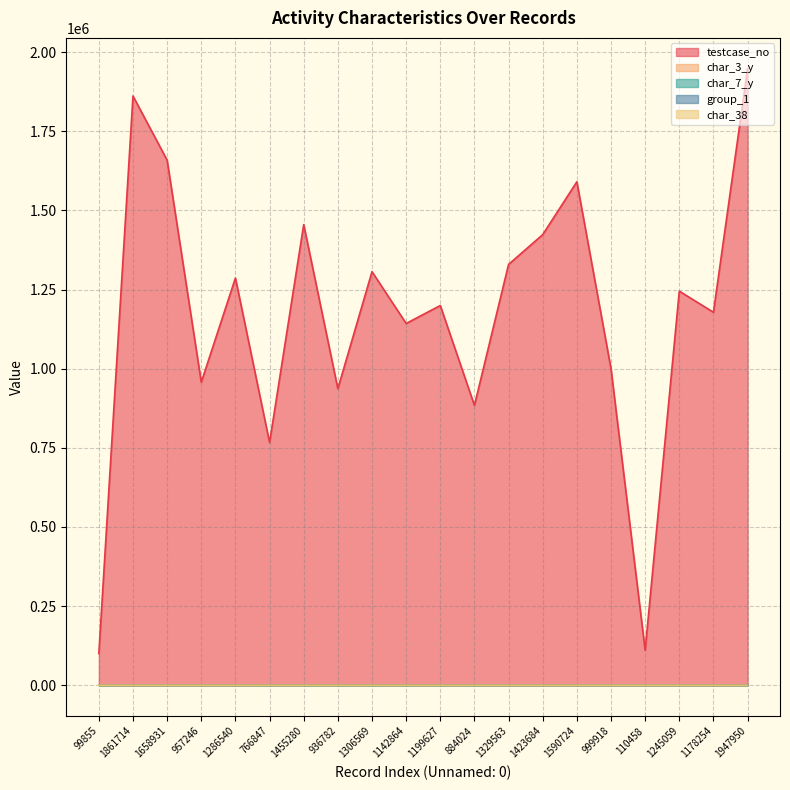

How many values in the char_3_y series exceed 19?

9